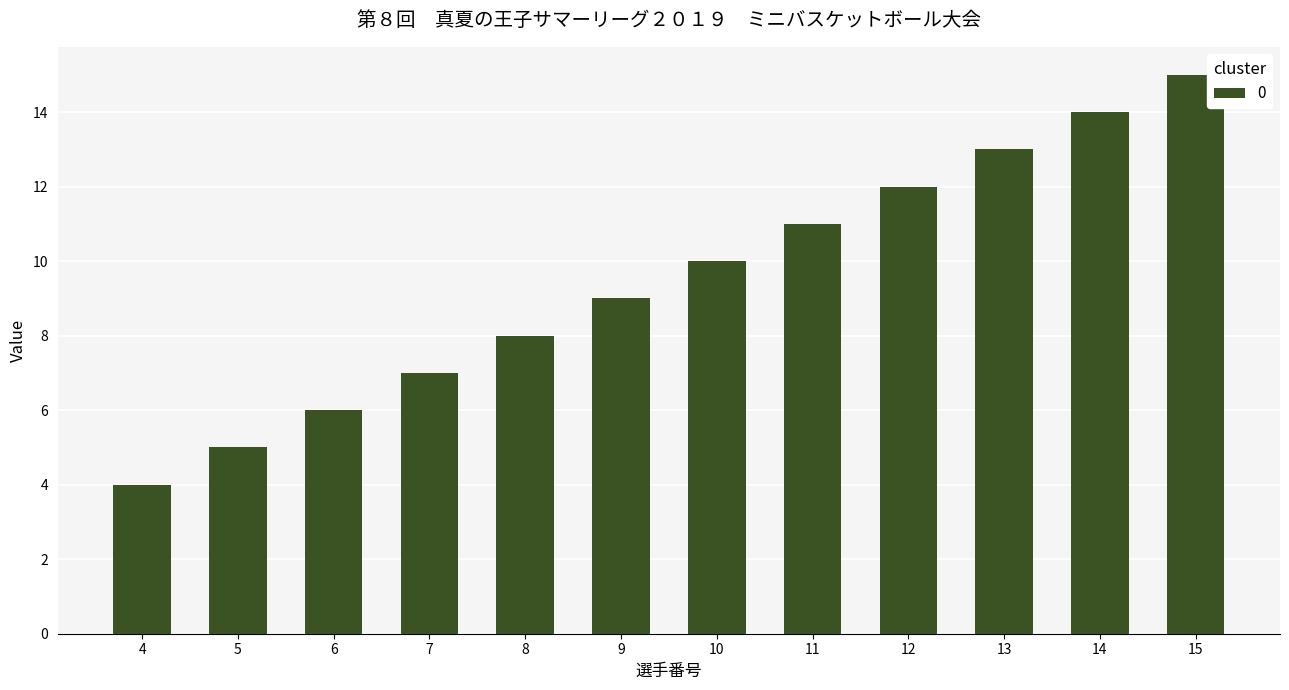

Reading right to left, what are all the values shown in this chart?

15=15	14=14	13=13	12=12	11=11	10=10	9=9	8=8	7=7	6=6	5=5	4=4